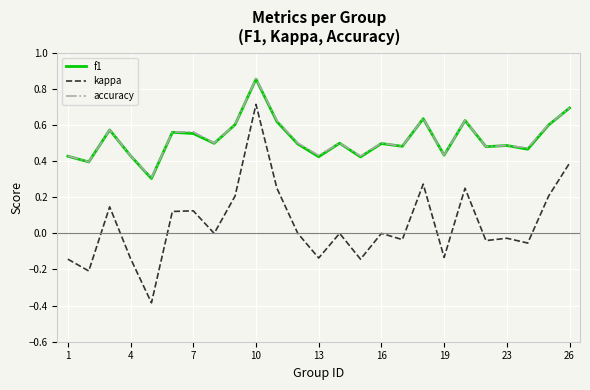

Which series has the widest spread of values?

kappa